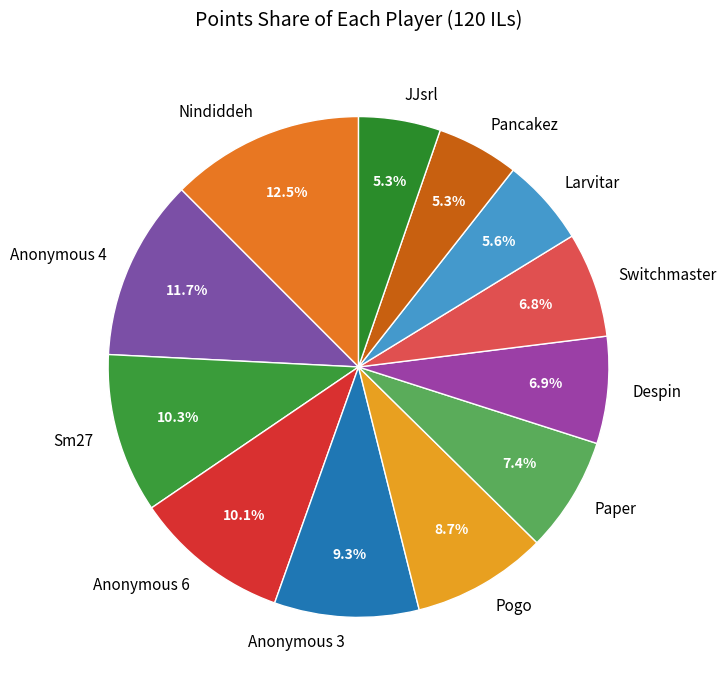

The Switchmaster slice represents 13% of the pie. True or false?

False